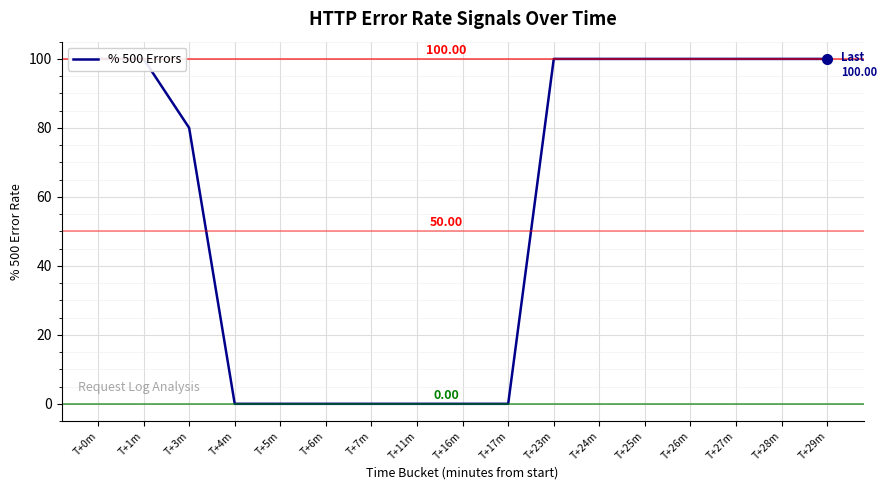

What position from the right is T+5m?

13